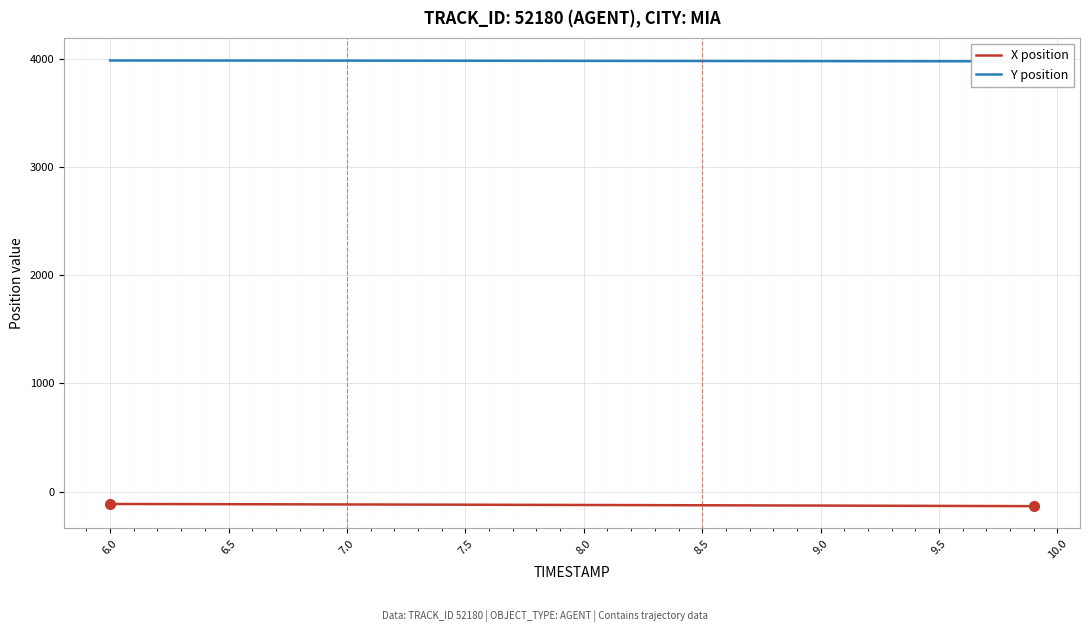

What is the lowest value of the X position series?

-135.2